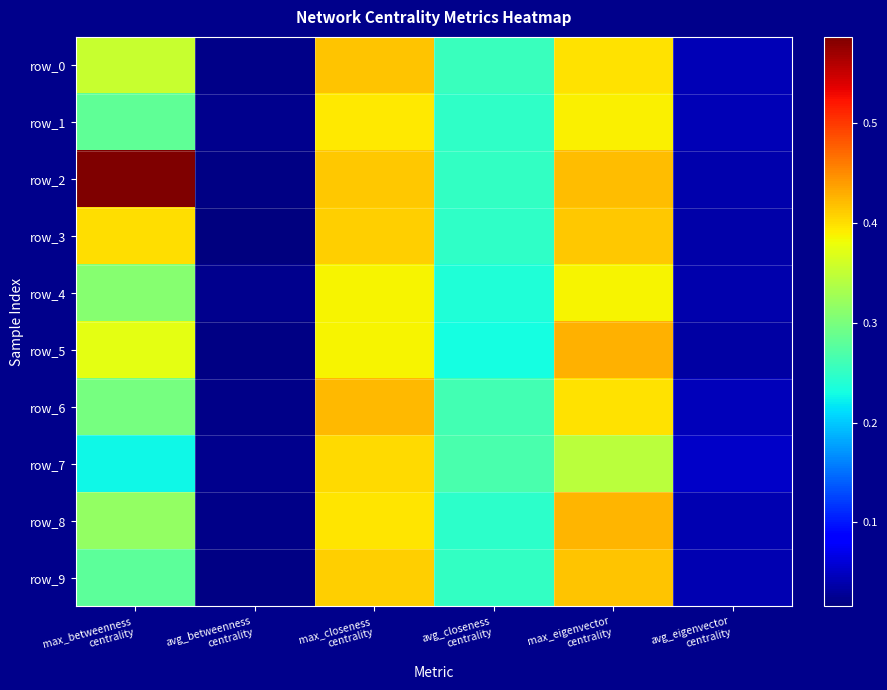

Reading right to left, list all the values displayed in this chart.

row_0: avg_eigenvector
centrality=0.0	max_eigenvector
centrality=0.4	avg_closeness
centrality=0.3	max_closeness
centrality=0.4	avg_betweenness
centrality=0.0	max_betweenness
centrality=0.4
row_1: avg_eigenvector
centrality=0.0	max_eigenvector
centrality=0.4	avg_closeness
centrality=0.2	max_closeness
centrality=0.4	avg_betweenness
centrality=0.0	max_betweenness
centrality=0.3
row_2: avg_eigenvector
centrality=0.0	max_eigenvector
centrality=0.4	avg_closeness
centrality=0.3	max_closeness
centrality=0.4	avg_betweenness
centrality=0.0	max_betweenness
centrality=0.6
row_3: avg_eigenvector
centrality=0.0	max_eigenvector
centrality=0.4	avg_closeness
centrality=0.2	max_closeness
centrality=0.4	avg_betweenness
centrality=0.0	max_betweenness
centrality=0.4
row_4: avg_eigenvector
centrality=0.0	max_eigenvector
centrality=0.4	avg_closeness
centrality=0.2	max_closeness
centrality=0.4	avg_betweenness
centrality=0.0	max_betweenness
centrality=0.3
row_5: avg_eigenvector
centrality=0.0	max_eigenvector
centrality=0.4	avg_closeness
centrality=0.2	max_closeness
centrality=0.4	avg_betweenness
centrality=0.0	max_betweenness
centrality=0.4
row_6: avg_eigenvector
centrality=0.0	max_eigenvector
centrality=0.4	avg_closeness
centrality=0.3	max_closeness
centrality=0.4	avg_betweenness
centrality=0.0	max_betweenness
centrality=0.3
row_7: avg_eigenvector
centrality=0.1	max_eigenvector
centrality=0.3	avg_closeness
centrality=0.3	max_closeness
centrality=0.4	avg_betweenness
centrality=0.0	max_betweenness
centrality=0.2
row_8: avg_eigenvector
centrality=0.0	max_eigenvector
centrality=0.4	avg_closeness
centrality=0.2	max_closeness
centrality=0.4	avg_betweenness
centrality=0.0	max_betweenness
centrality=0.3
row_9: avg_eigenvector
centrality=0.0	max_eigenvector
centrality=0.4	avg_closeness
centrality=0.3	max_closeness
centrality=0.4	avg_betweenness
centrality=0.0	max_betweenness
centrality=0.3